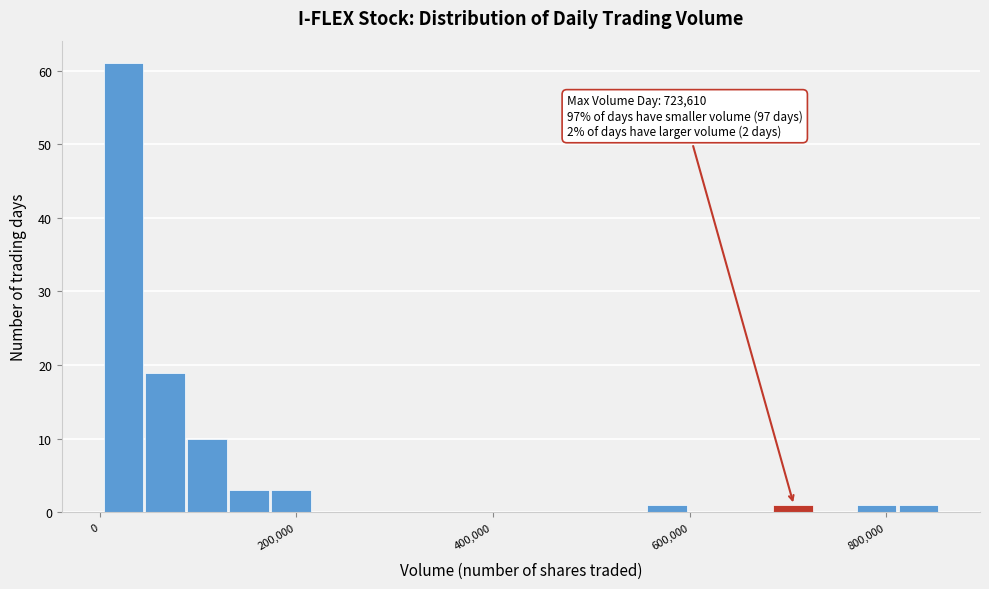

Read against the x-axis, roughly where is the centre of the tallest bar?

20000